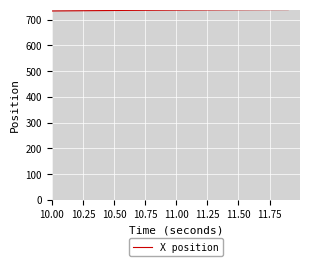

What is the minimum value shown in the chart?

733.2